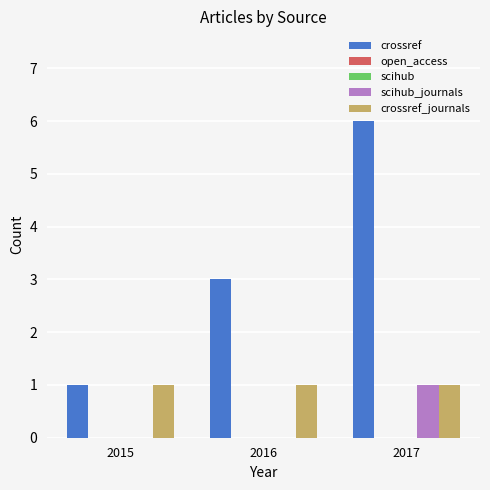

At which category is the sum across all series the highest?

2017